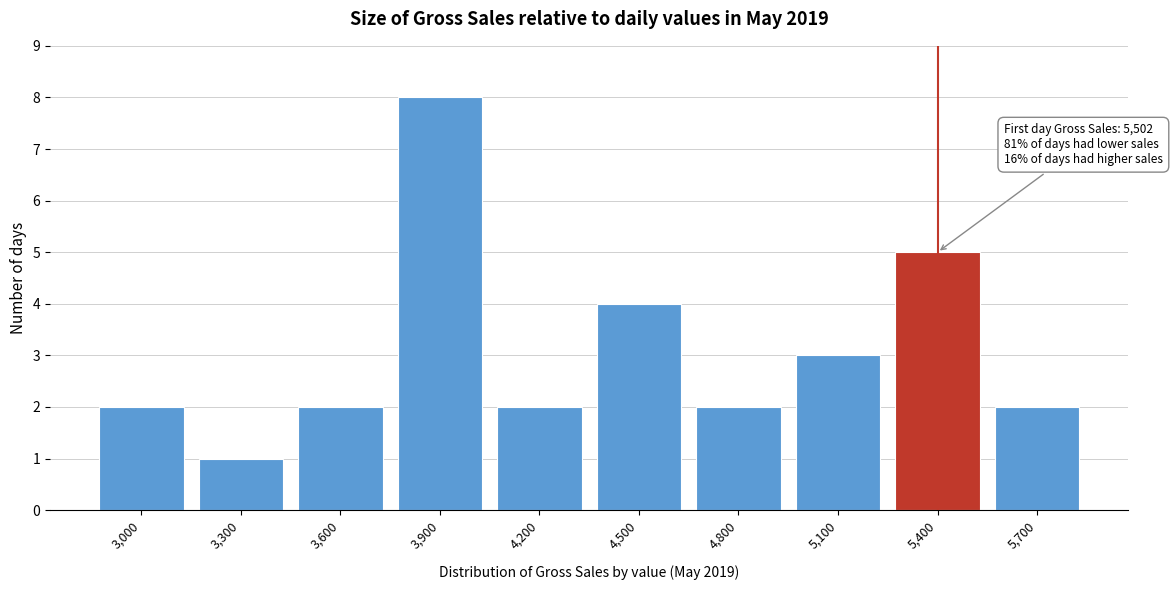

Reading left to right, transcribe all the data shown in this chart.

2	1	2	8	2	4	2	3	5	2